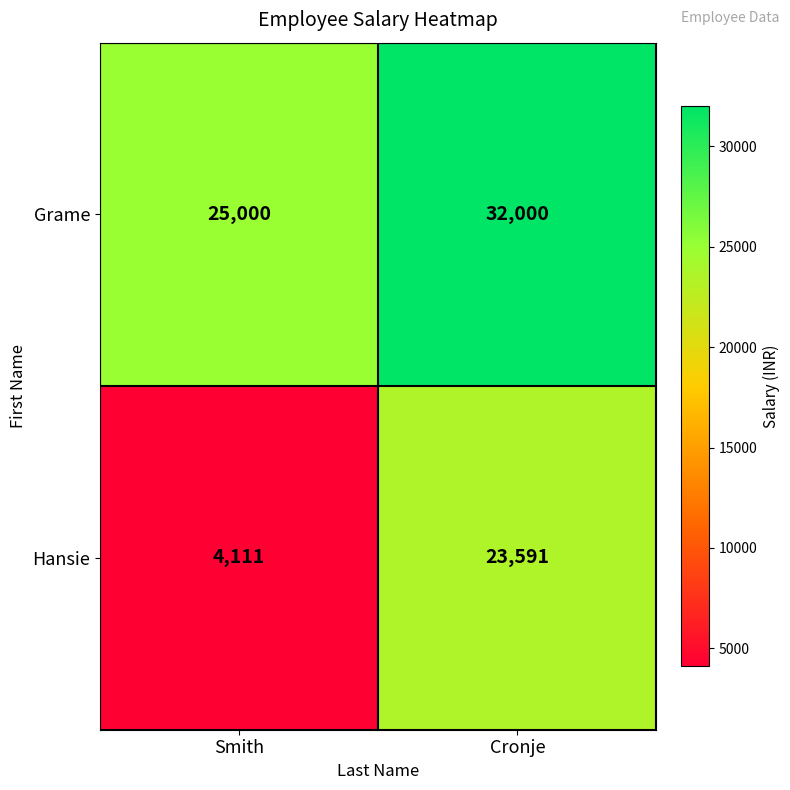

What value does the Hansie series have at Cronje, to the nearest 50?

23600